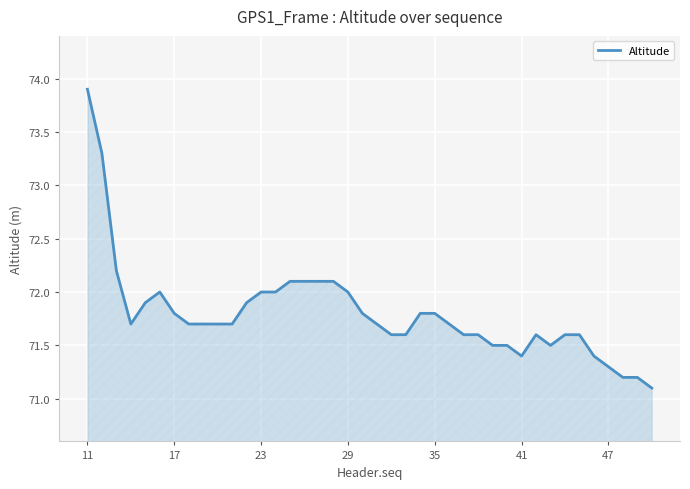

What is the smallest value displayed?

71.1